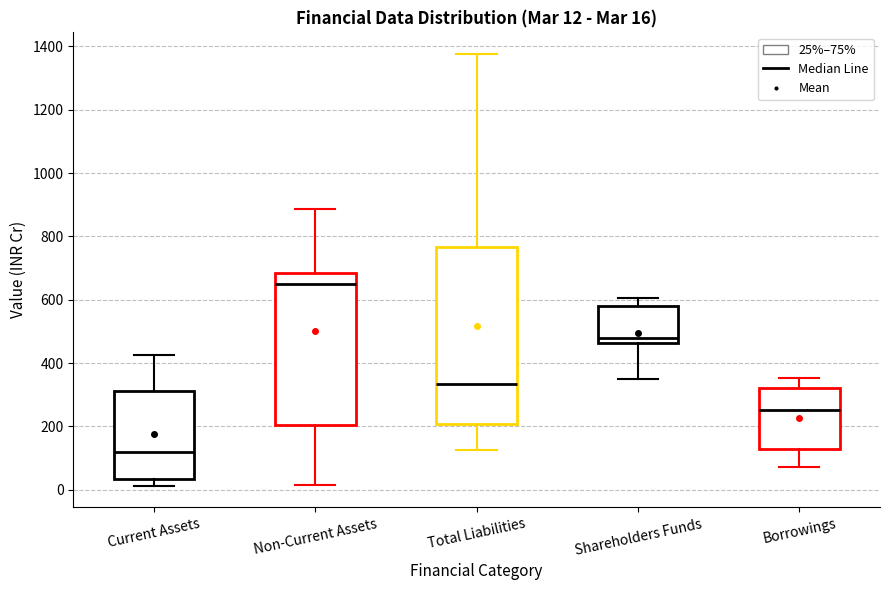

Comparing the boxes themselves (not the whiskers), which one is the tallest?

Total Liabilities